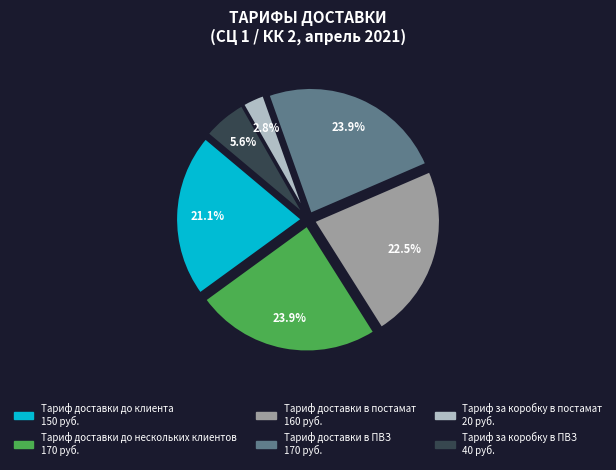

Which category has the smallest portion of the pie?

Тариф за коробку в постамат